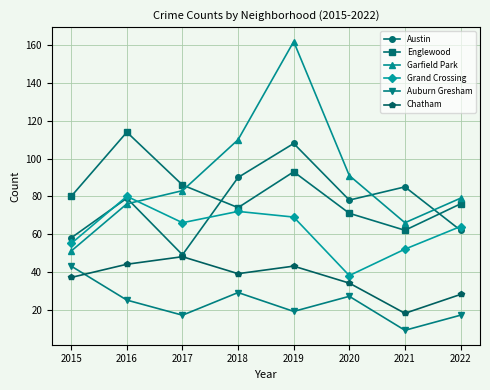

At which category does Englewood reach its first local peak?

2016